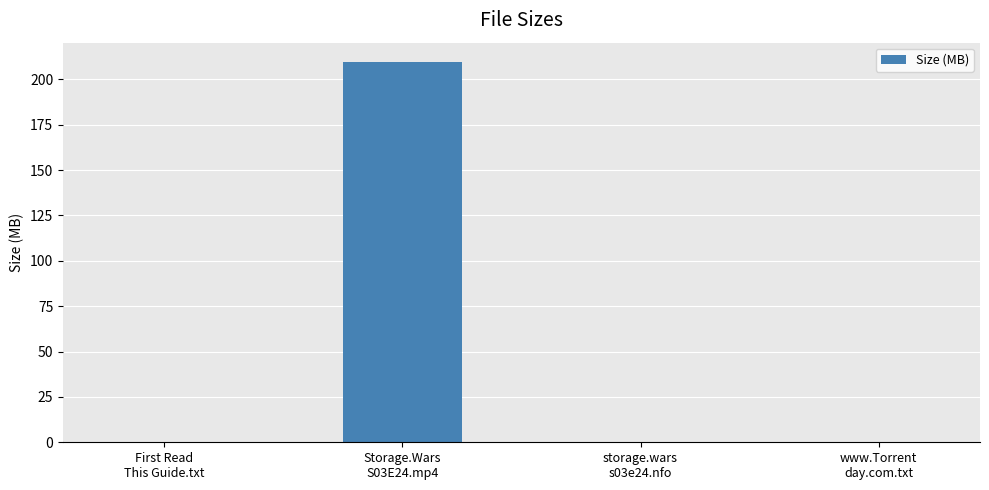

What is the sum of all values?

209.7